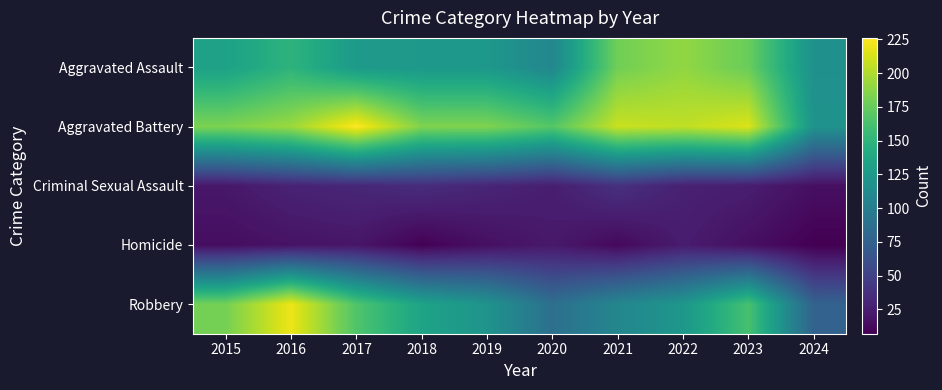

At which category is the sum across all series the highest?

2016